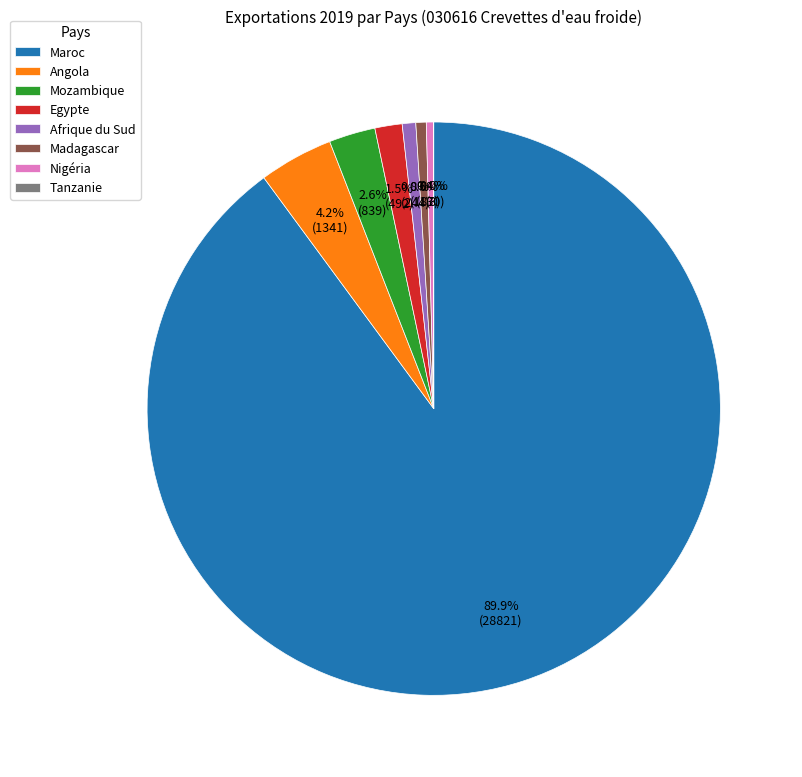

What is the largest slice in the pie chart?

Maroc